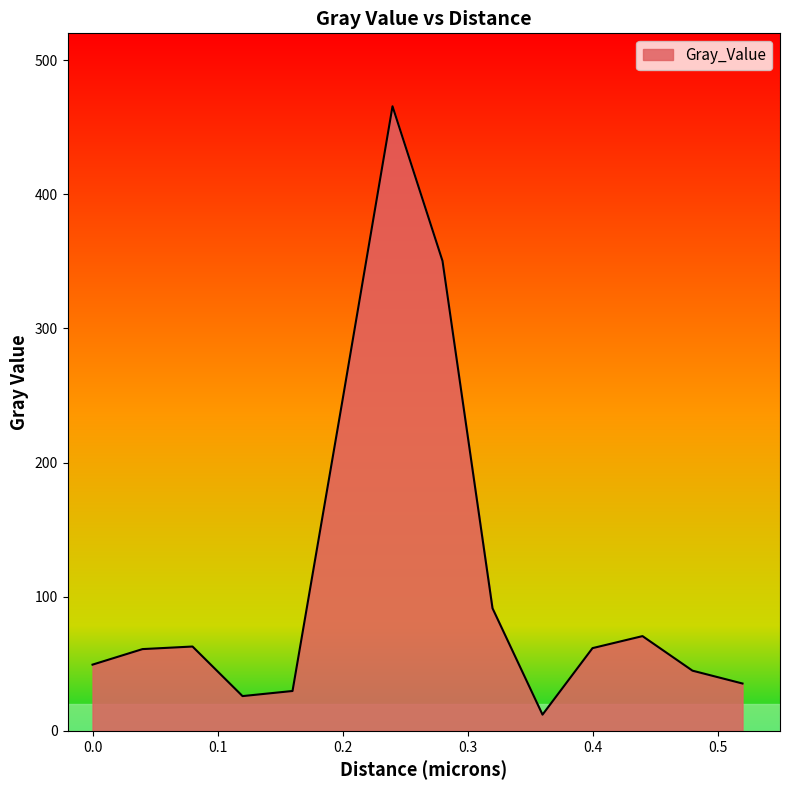

Does the chart display data point markers on the line(s)?

No